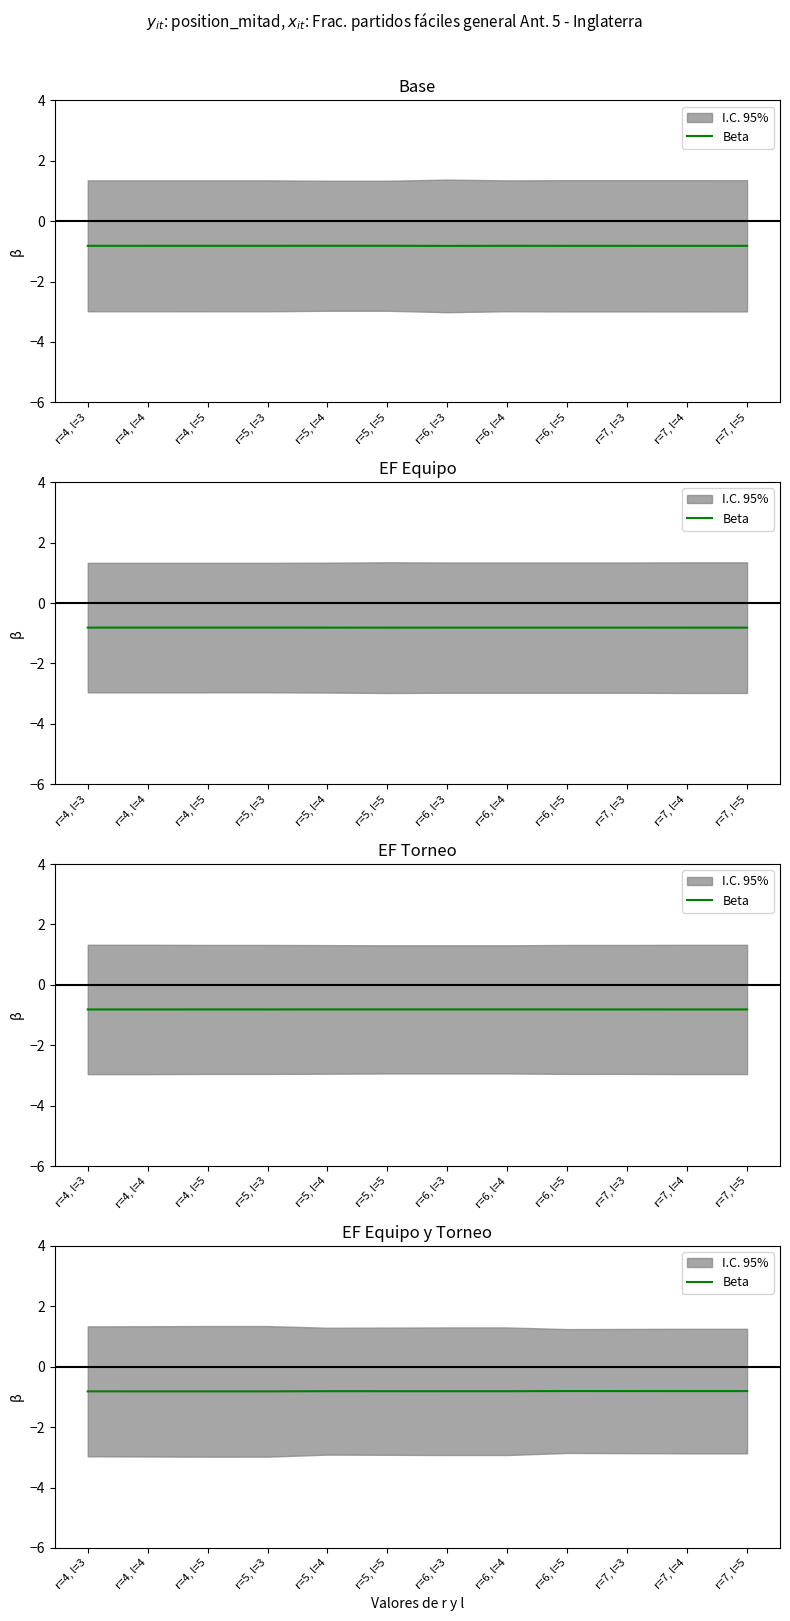

What is the value of the 9th point from the left?

-0.8